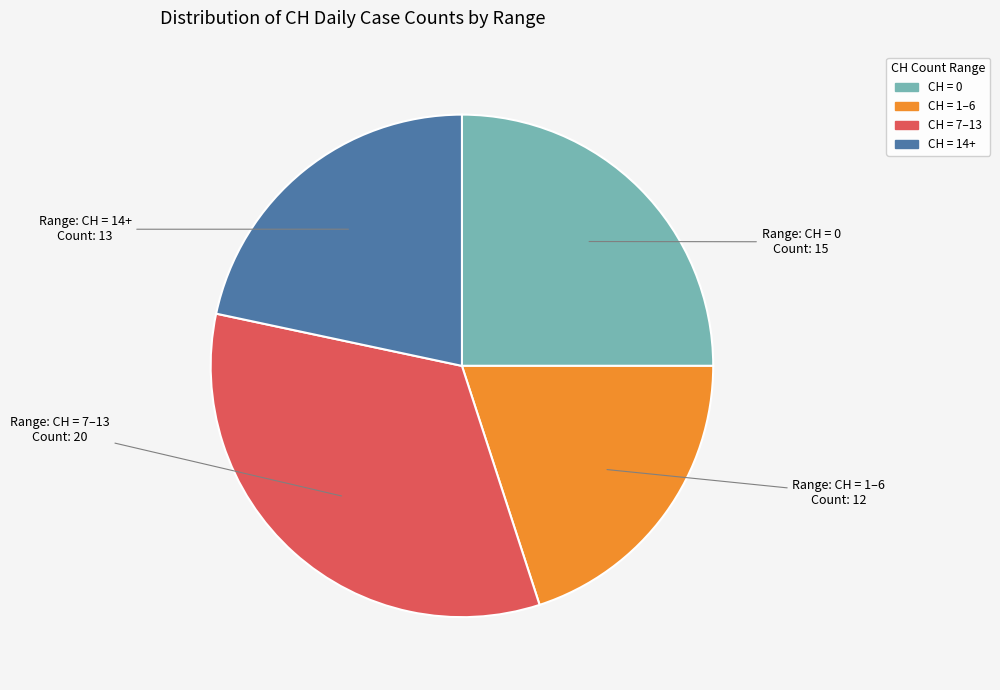

Does CH = 0 account for over 50% of the chart?

No